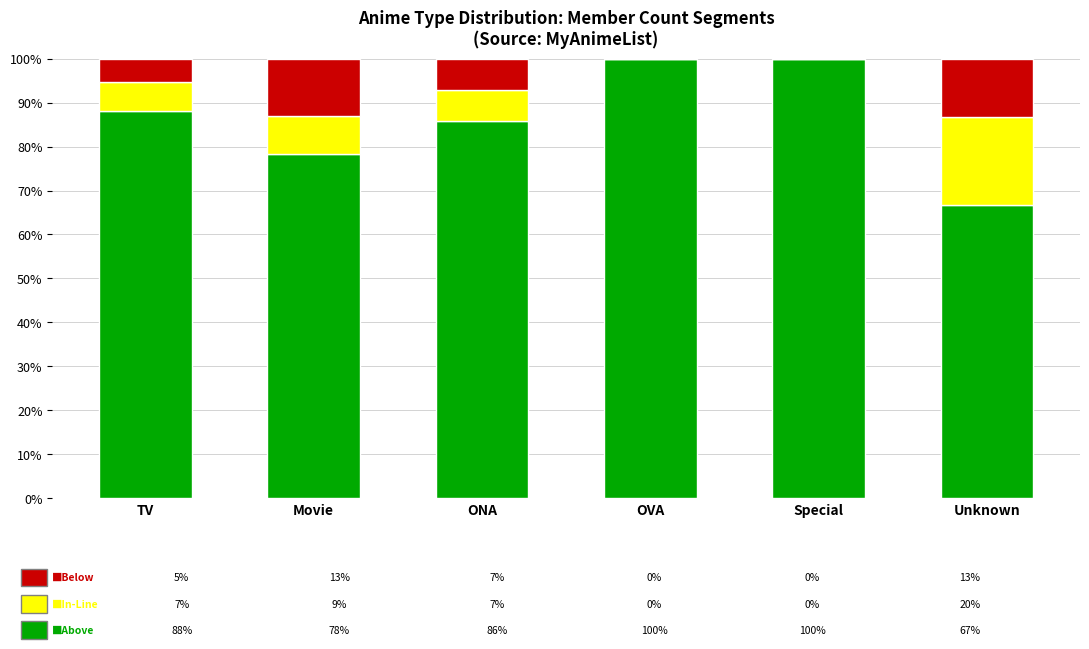

Reading left to right, transcribe the values for Above.

TV=88.0	Movie=78.3	ONA=85.7	OVA=100.0	Special=100.0	Unknown=66.7